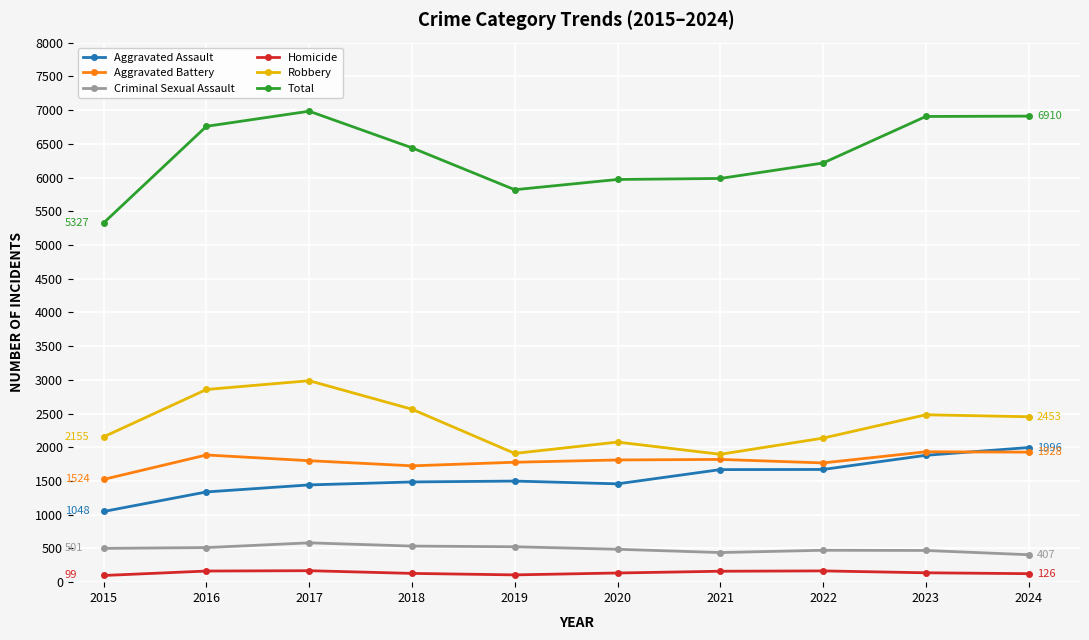

What is the maximum value for Homicide?

170